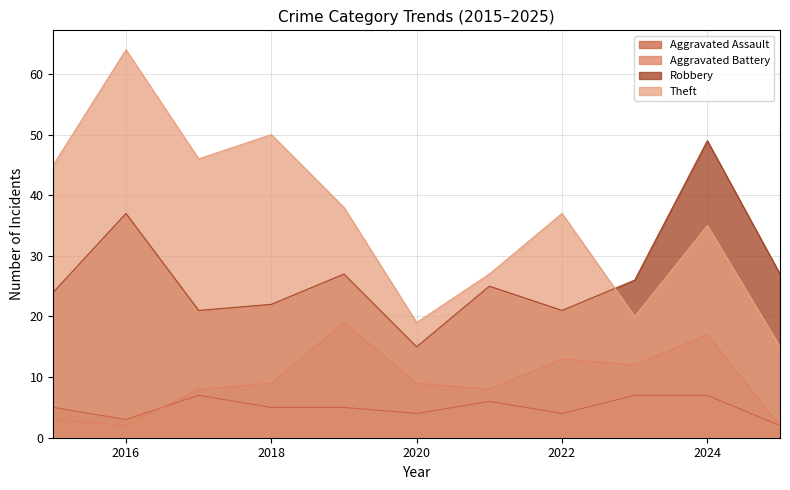

True or false: Robbery and Aggravated Battery cross at least once.

False